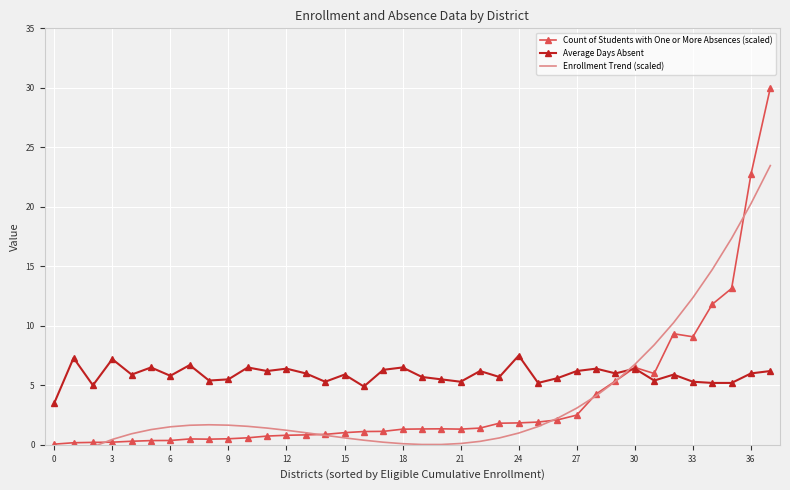

Between 20 and 30, which series saw the biggest shift?

Enrollment Trend (scaled)